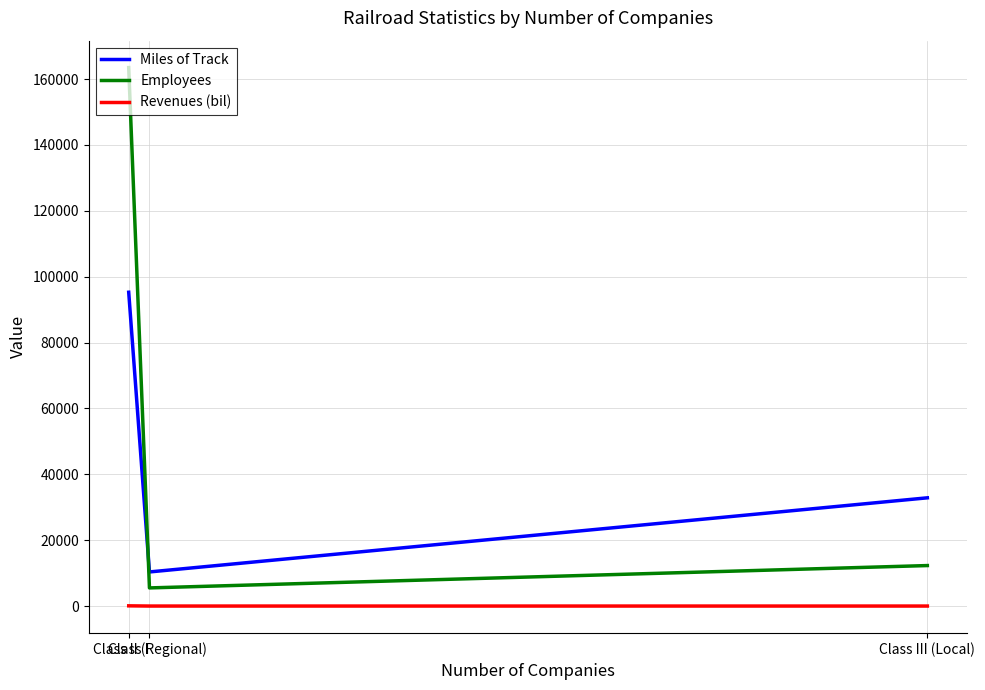

Is this an area chart (filled region under the line)?

No